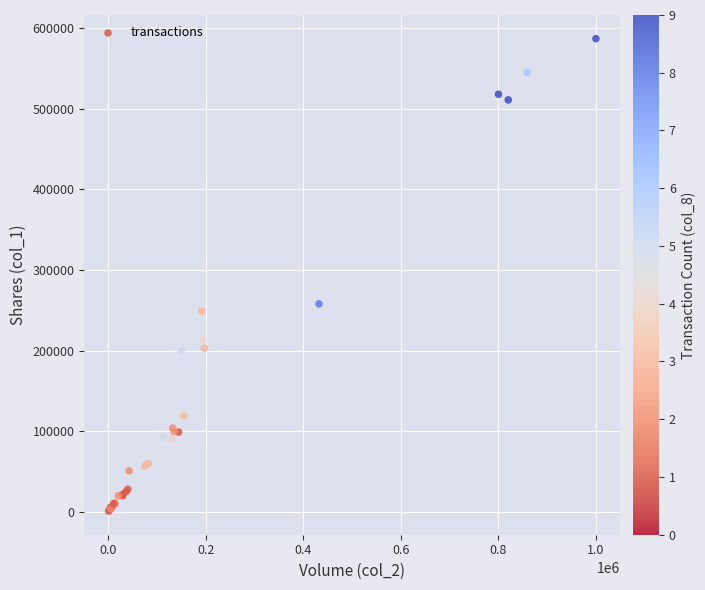

What Y value in the scatter plot is closest to 294000?

258000